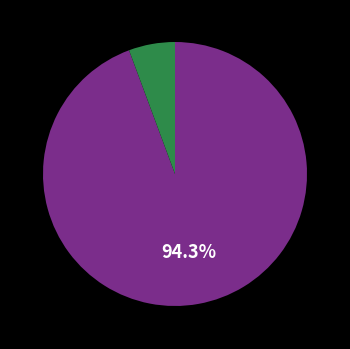

Count the number of slices in the pie.

2